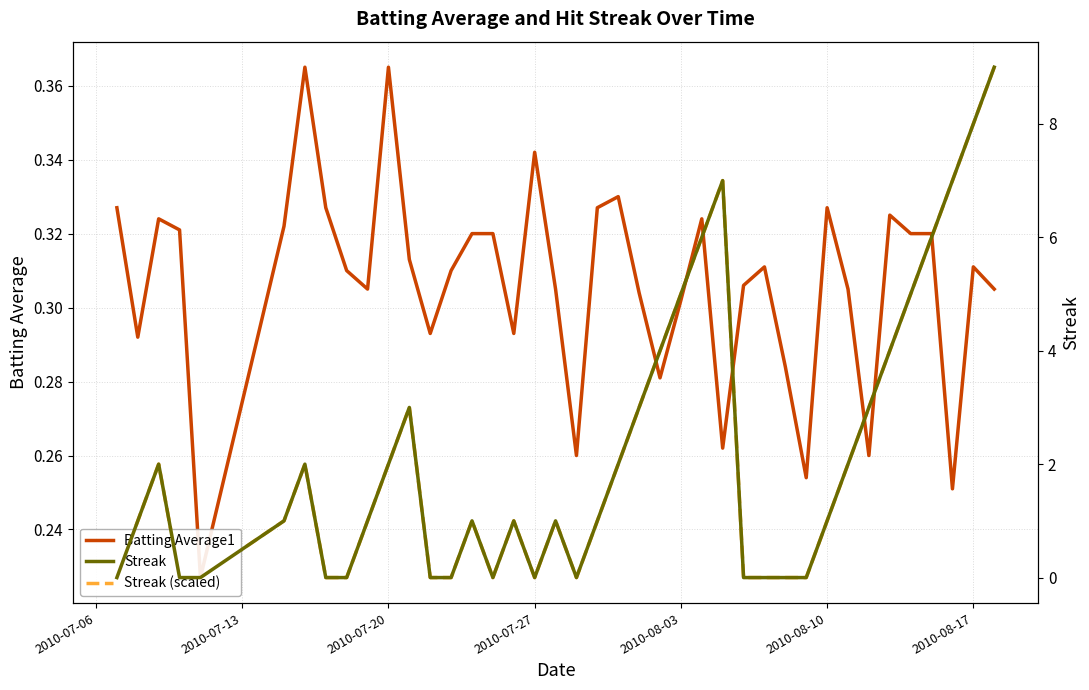

How many interior local valleys does the Streak (scaled) series have?

3